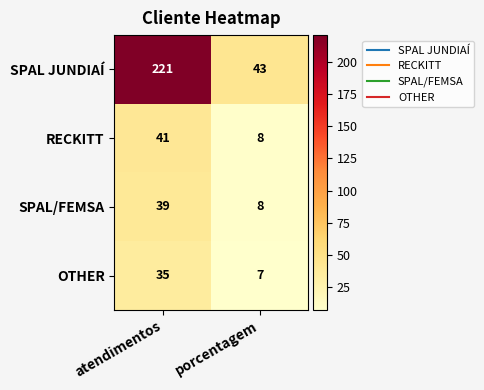

What is the difference between the RECKITT values at atendimentos and porcentagem?

33